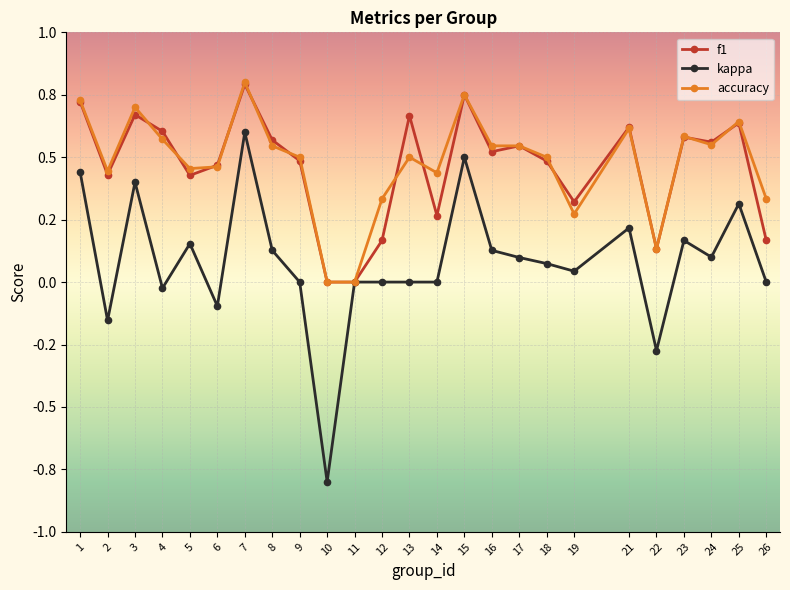

Reading left to right, list all the values displayed in this chart.

f1: 1=0.7	2=0.4	3=0.7	4=0.6	5=0.4	6=0.5	7=0.8	8=0.6	9=0.5	10=0.0	11=0.0	12=0.2	13=0.7	14=0.3	15=0.8	16=0.5	17=0.5	18=0.5	19=0.3	21=0.6	22=0.1	23=0.6	24=0.6	25=0.6	26=0.2
kappa: 1=0.4	2=-0.2	3=0.4	4=-0.0	5=0.2	6=-0.1	7=0.6	8=0.1	9=0.0	10=-0.8	11=0.0	12=0.0	13=0.0	14=0.0	15=0.5	16=0.1	17=0.1	18=0.1	19=0.0	21=0.2	22=-0.3	23=0.2	24=0.1	25=0.3	26=0.0
accuracy: 1=0.7	2=0.4	3=0.7	4=0.6	5=0.5	6=0.5	7=0.8	8=0.5	9=0.5	10=0.0	11=0.0	12=0.3	13=0.5	14=0.4	15=0.8	16=0.5	17=0.5	18=0.5	19=0.3	21=0.6	22=0.1	23=0.6	24=0.6	25=0.6	26=0.3